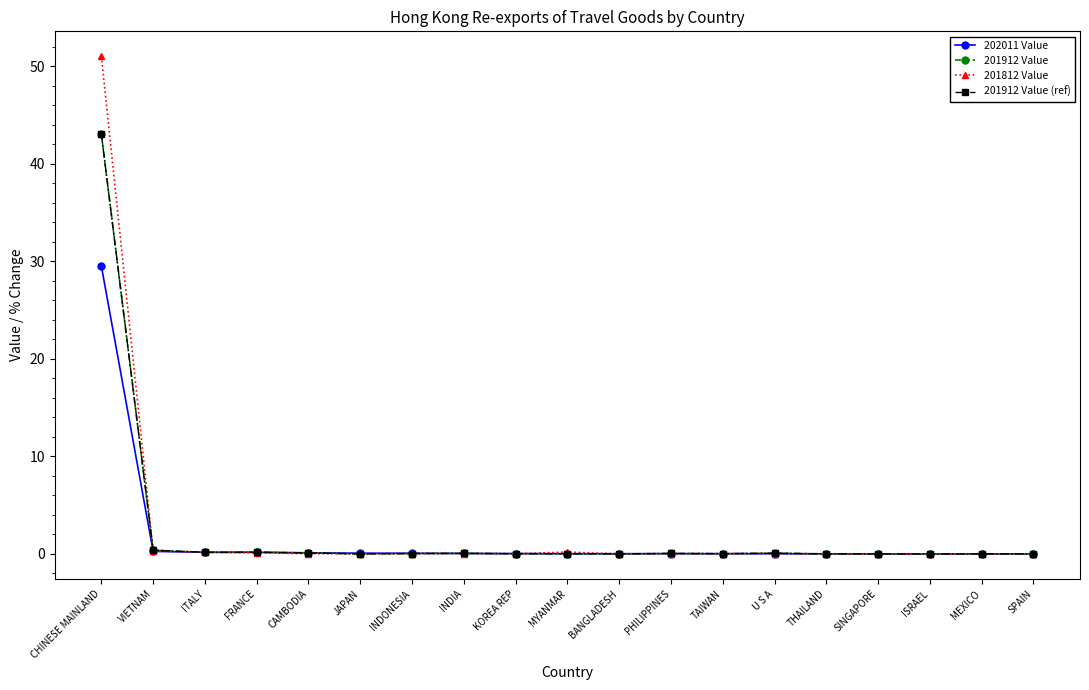

At which label does 201912 Value (ref) reach its minimum?

ISRAEL